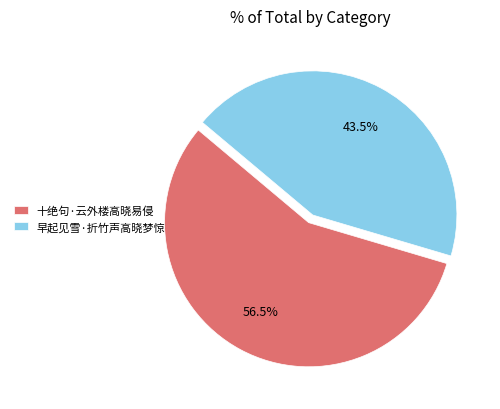

To the nearest percent, what is the average slice percentage?

50%